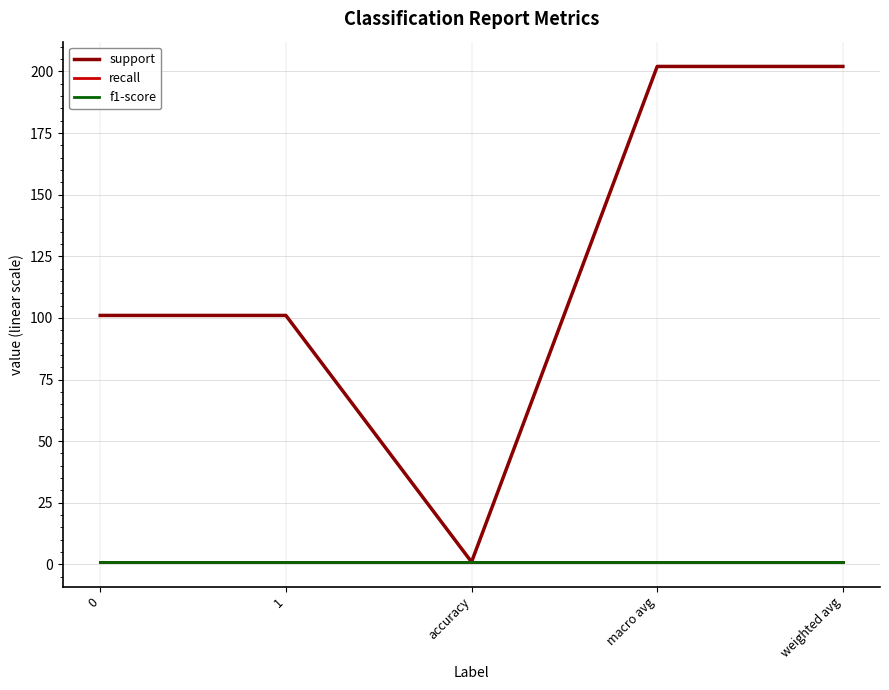

How many lines are shown in the chart?

3